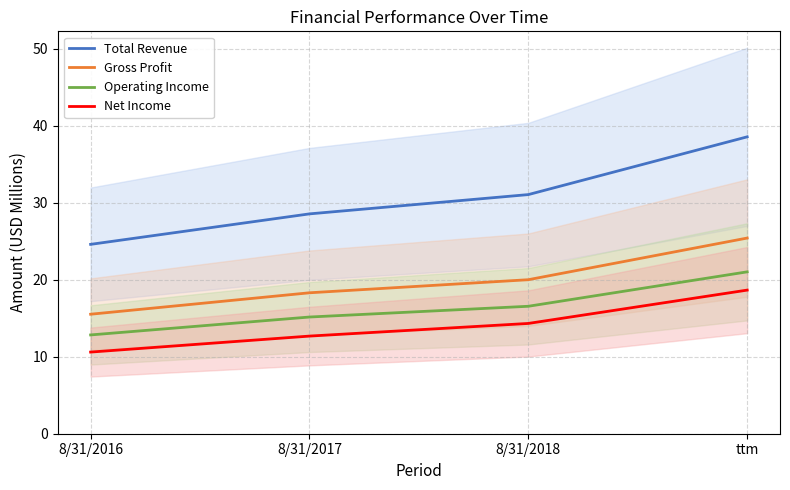

True or false: Total Revenue and Gross Profit cross at least once.

False